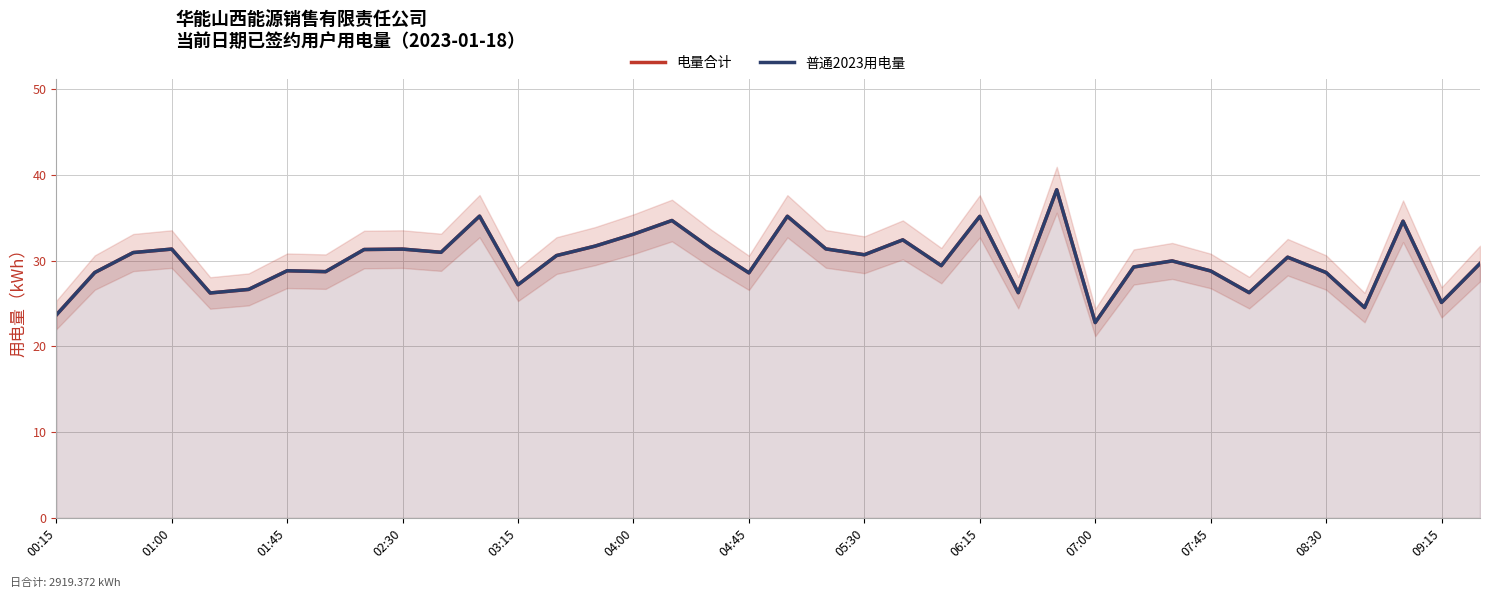

List the series in order of their peak value, highest first.

电量合计, 普通2023用电量